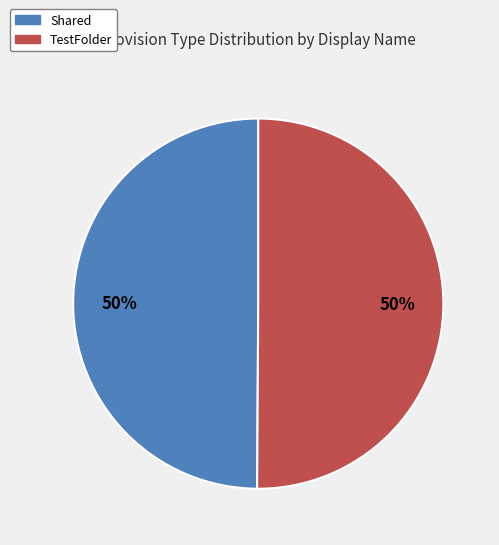

What is the ratio of the value at TestFolder to the value at Shared?

1.0